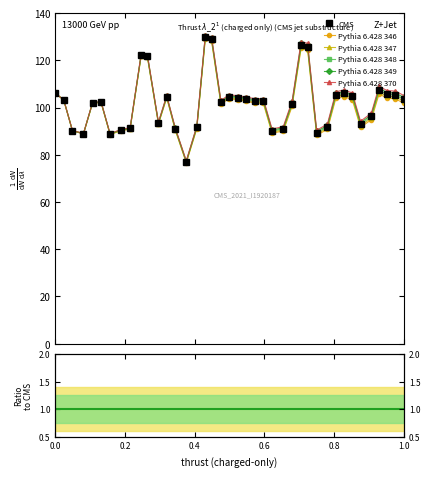

What is the minimum value shown in the chart?

76.6